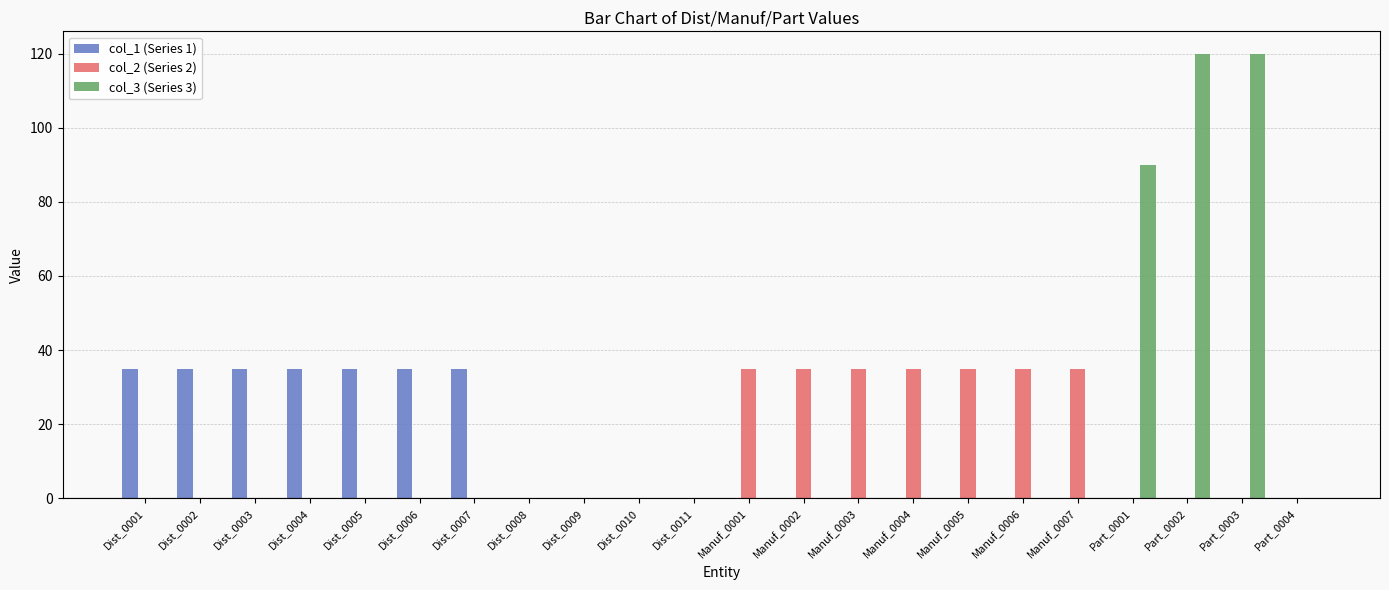

What is the sum of all col_1 (Series 1) values?

245